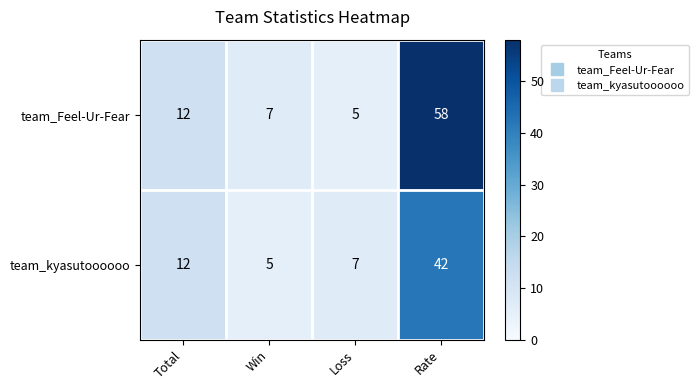

List the series in order of their overall mean, lowest first.

team_kyasutoooooo, team_Feel-Ur-Fear